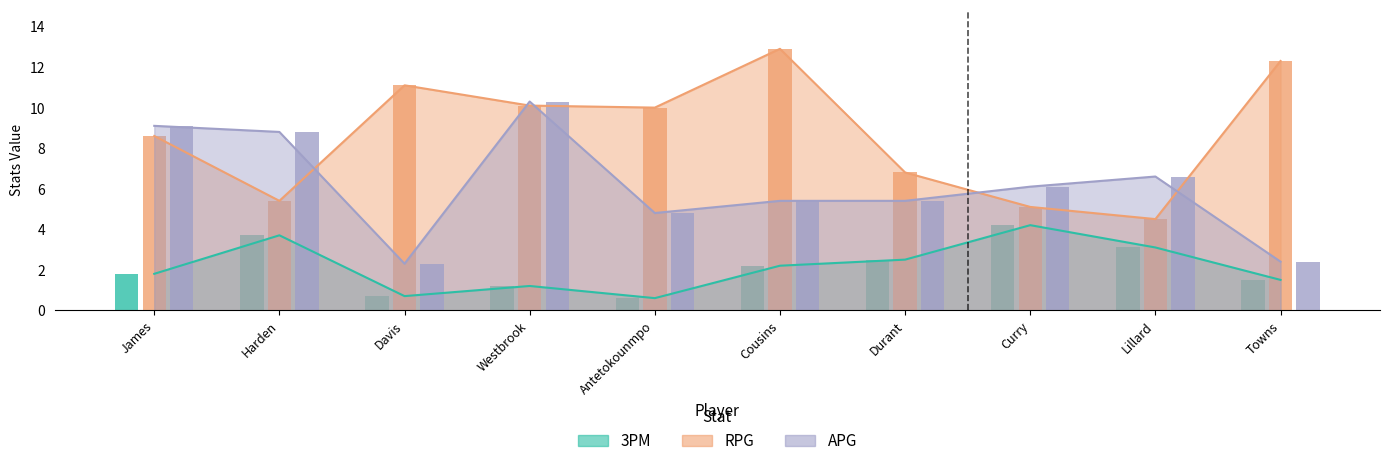

What is the difference between the maximum and minimum values in the 3PM series?

3.6